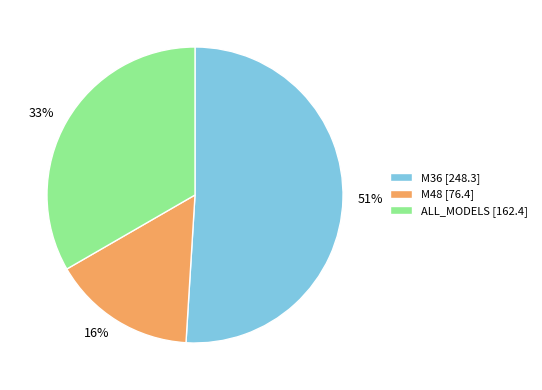

Do ALL_MODELS and M48 together represent more than half of the pie?

No